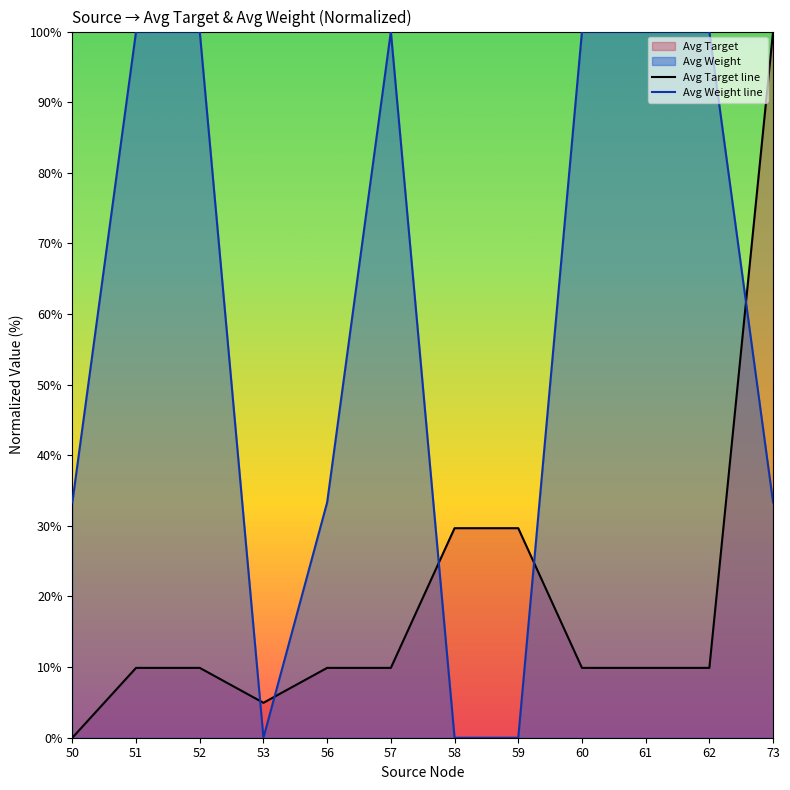

True or false: Avg Weight line and Avg Target line intersect in this chart.

True